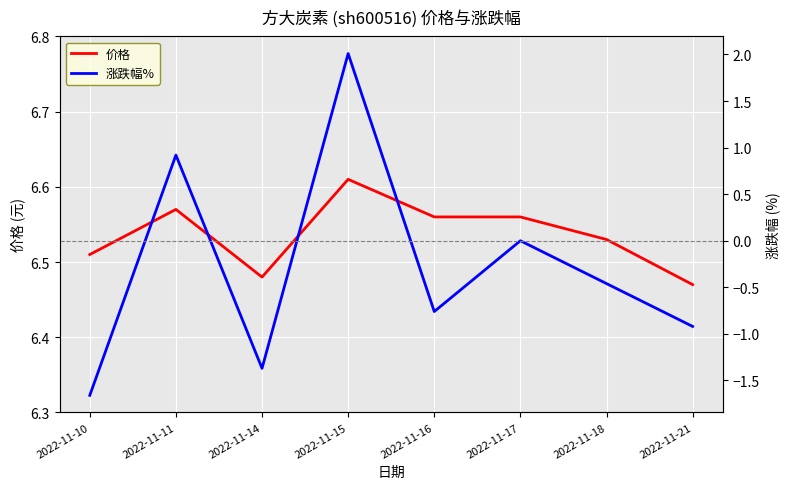

Reading left to right, list all the values displayed in this chart.

价格: 6.5	6.6	6.5	6.6	6.6	6.6	6.5	6.5
涨跌幅%: -1.7	0.9	-1.4	2.0	-0.8	0.0	-0.5	-0.9